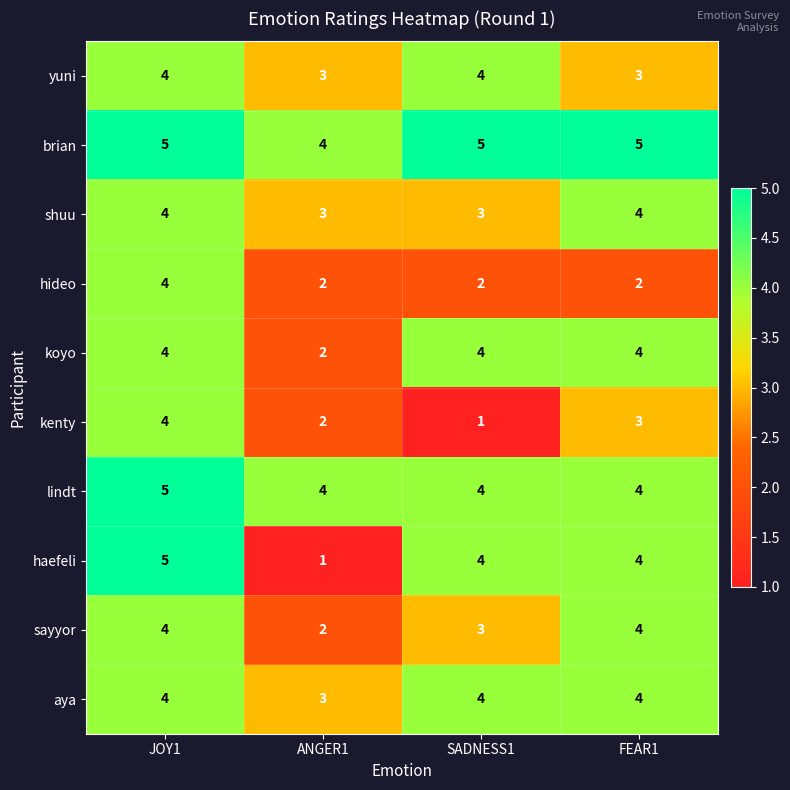

Which series has the widest spread of values?

haefeli